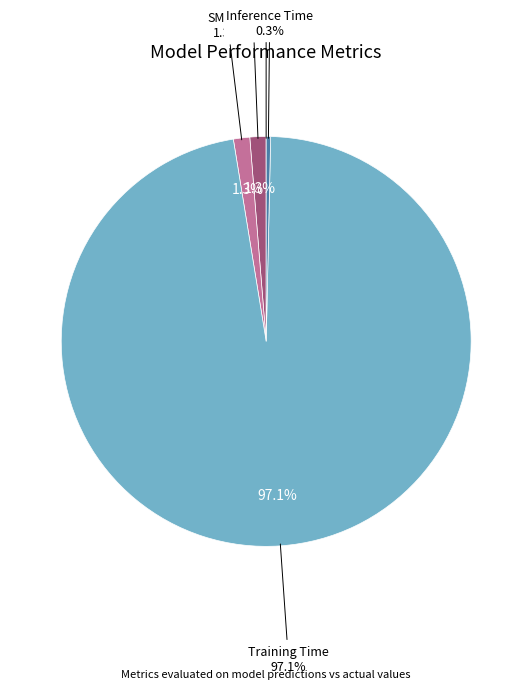

Is the sum of Training Time and Inference Time greater than half?

Yes